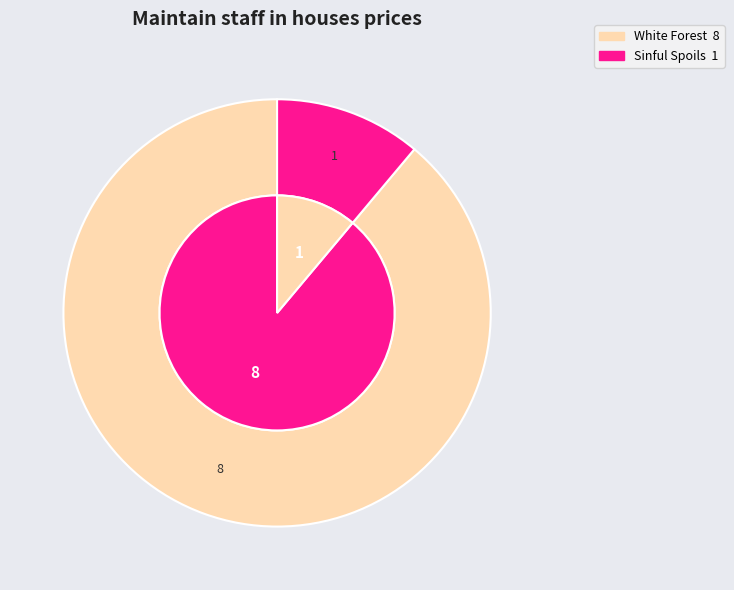

What is the change in value from White Forest to Sinful Spoils?

-7